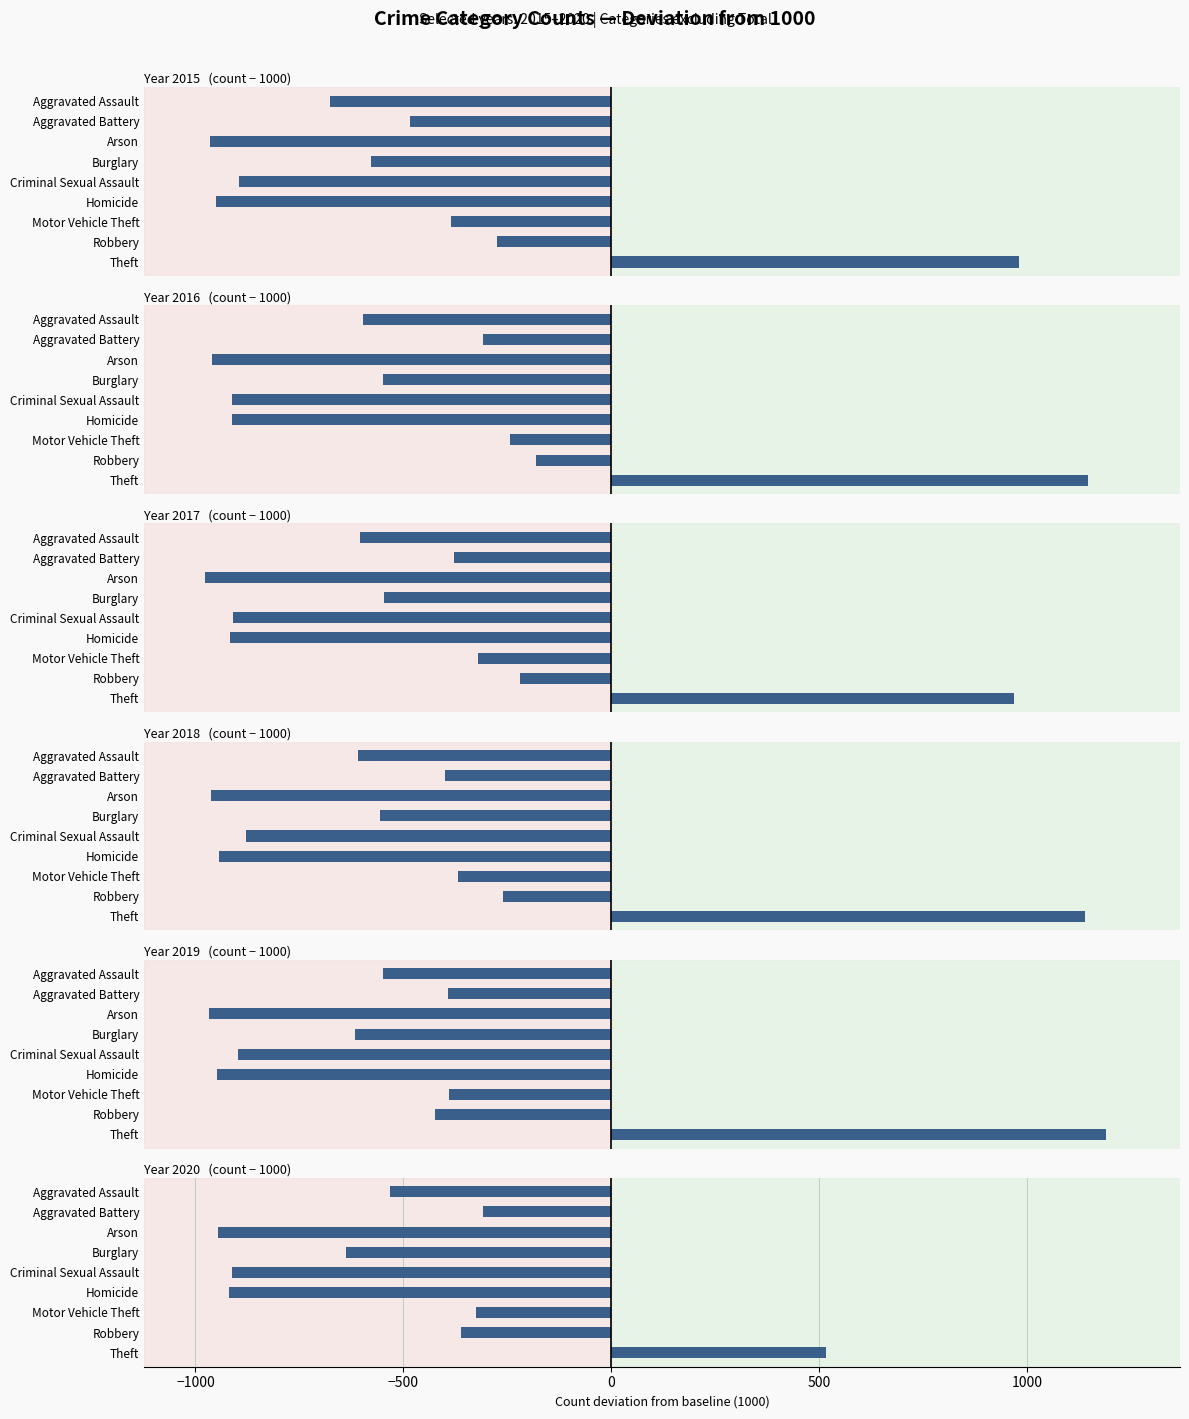

Is the value of 2019 at Arson greater than the value of 2018 at Aggravated Assault?

No